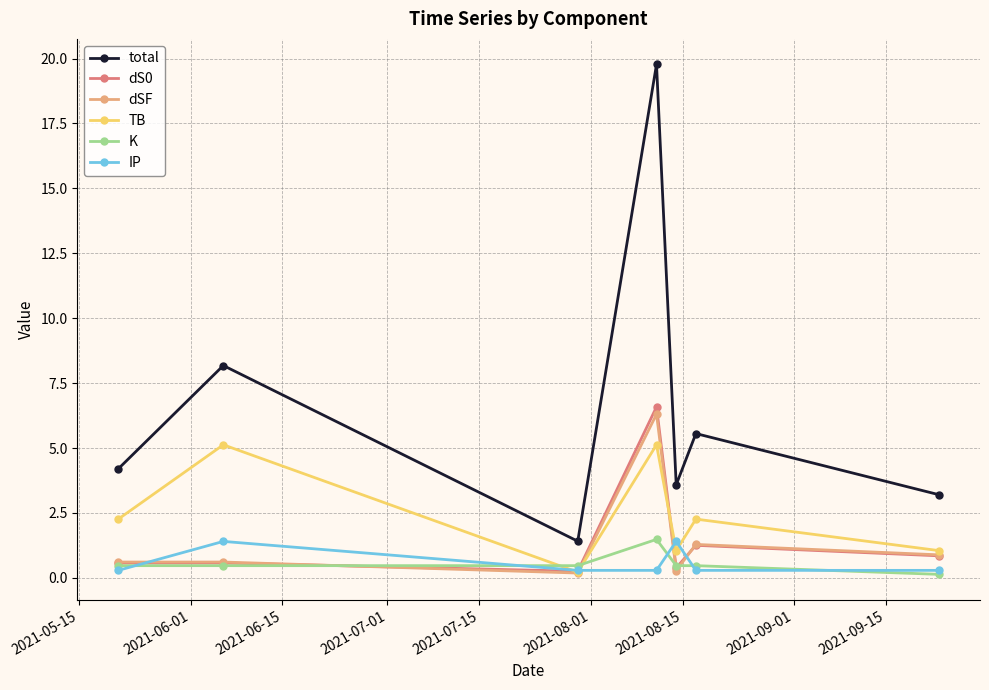

True or false: IP and total cross at least once.

False